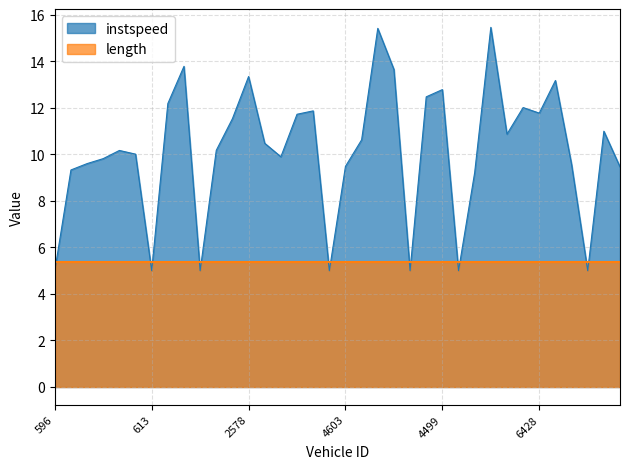

Rank the categories by value from lowest to highest.

596, 613, 2630, 4473, 4526, 4604, 6439, 4546, 615, 6618, 4603, 6623, 634, 571, 2510, 637, 638, 2443, 2566, 4629, 6498, 6432, 2433, 2499, 6428, 4429, 6512, 609, 4599, 4499, 6651, 2578, 4507, 511, 4620, 6655